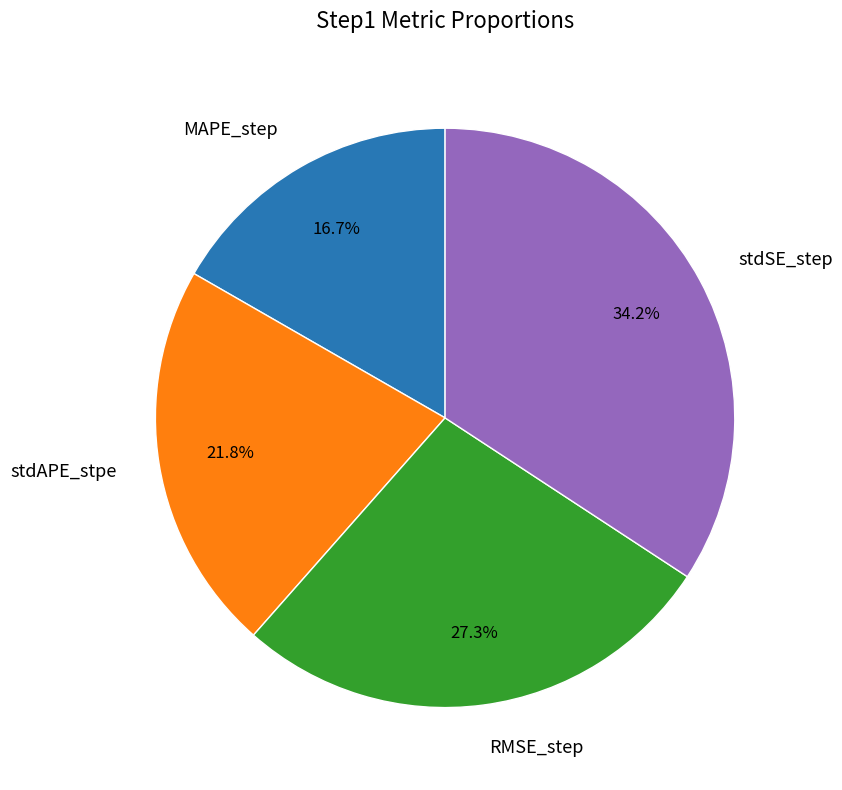

The stdSE_step slice represents 24% of the pie. True or false?

False